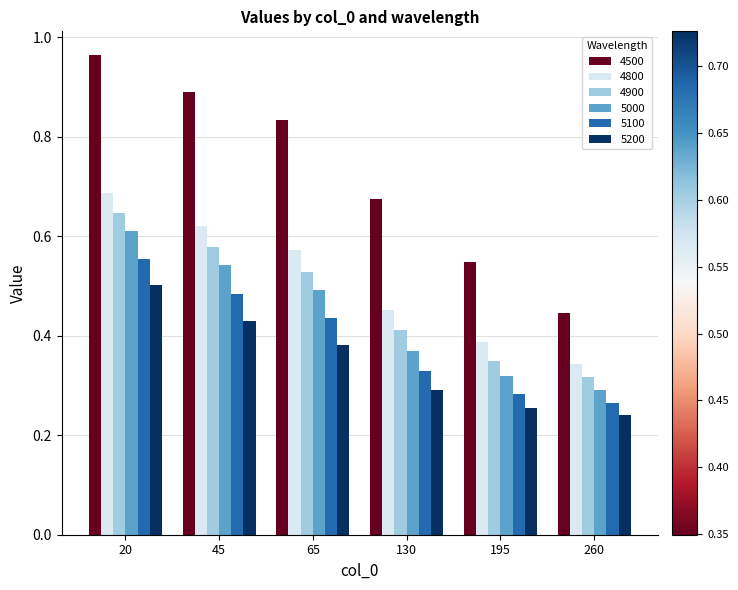

Count the number of categories in the chart.

6